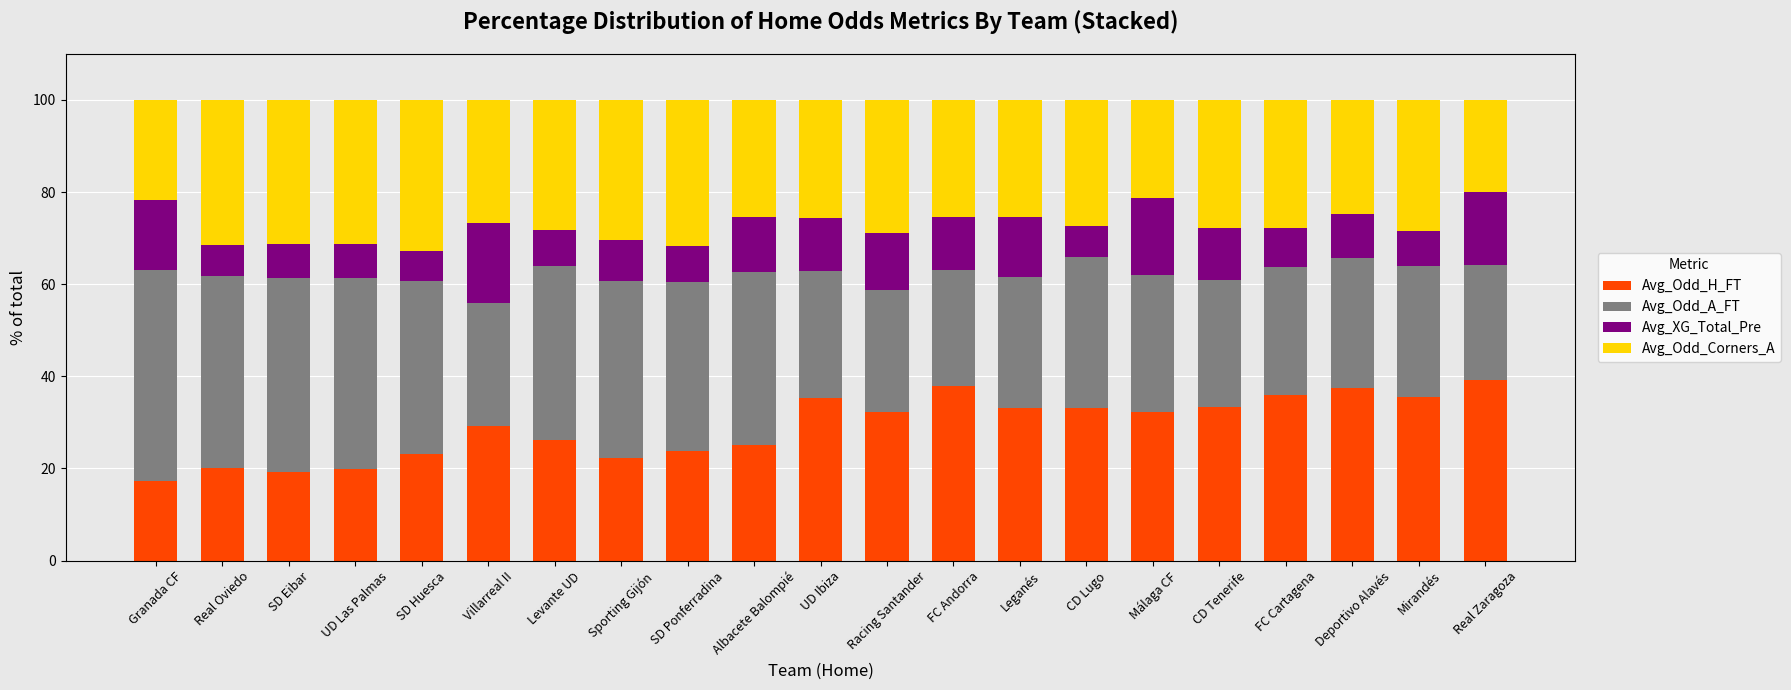

What is the total value across all series at SD Eibar?

100.0